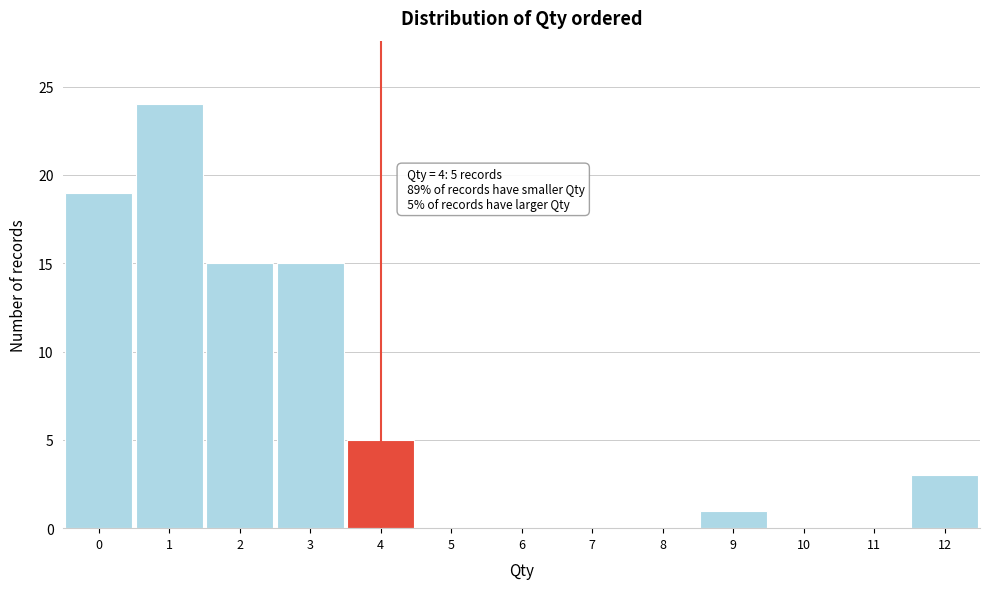

Over which range of the x-axis is the bar tallest?

0.5 to 1.5